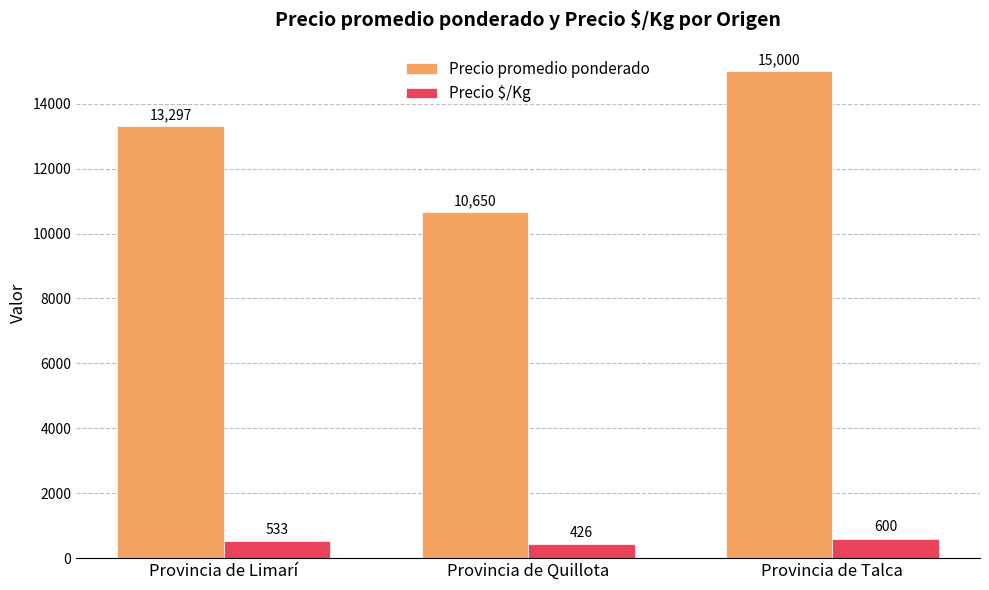

What is the smallest value displayed?

426